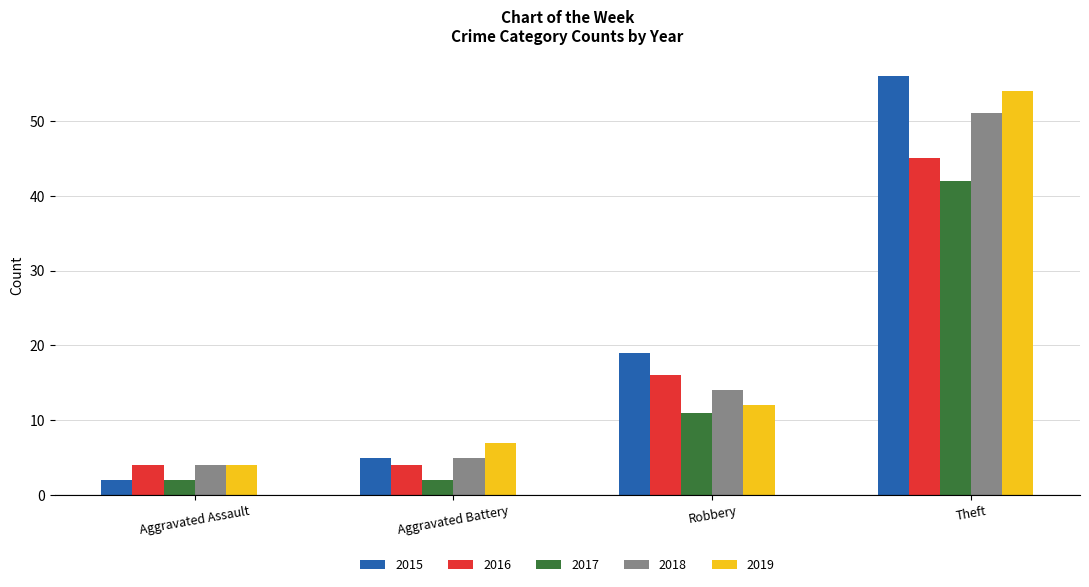

What position from the right is Aggravated Battery?

3